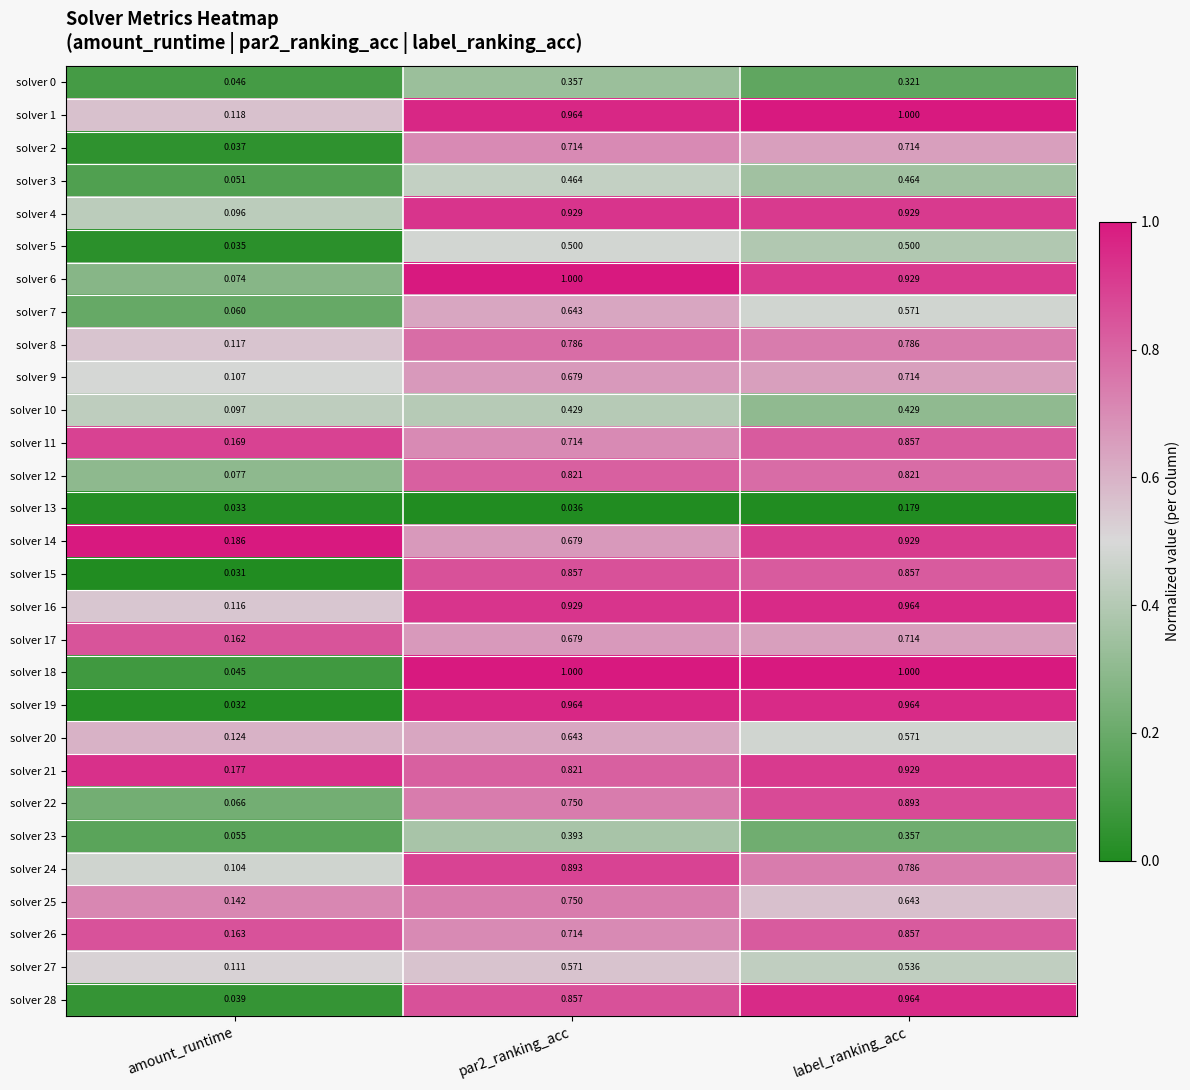

Is the value of solver 18 at amount_runtime greater than the value of solver 10 at label_ranking_acc?

No